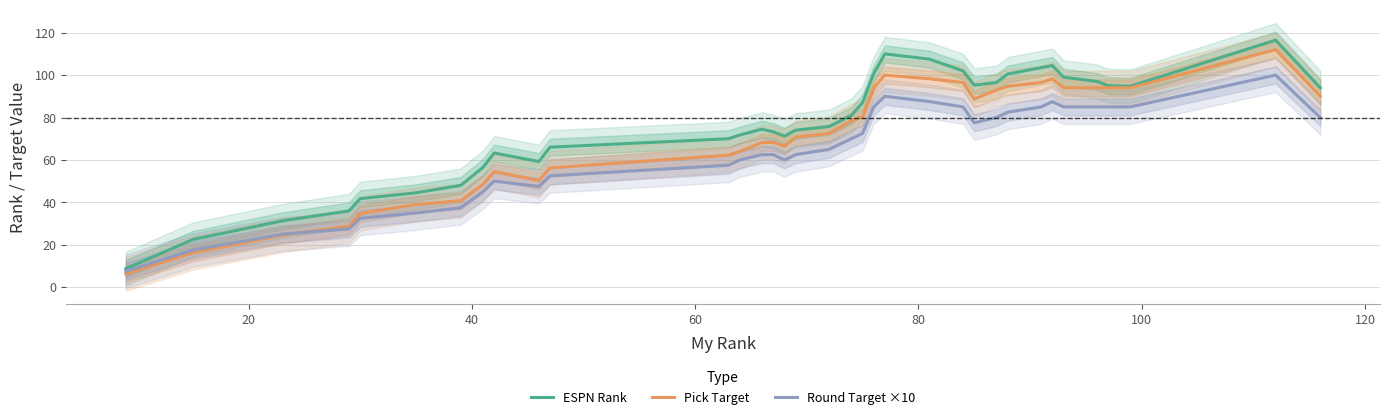

What is the minimum value for ESPN Rank?

8.8